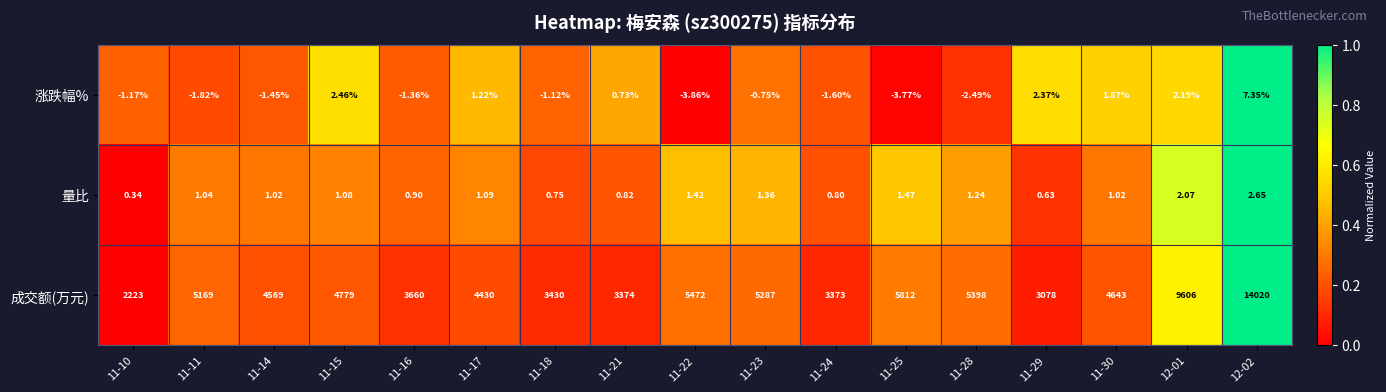

List the series in order of their peak value, lowest first.

量比, 涨跌幅%, 成交额(万元)